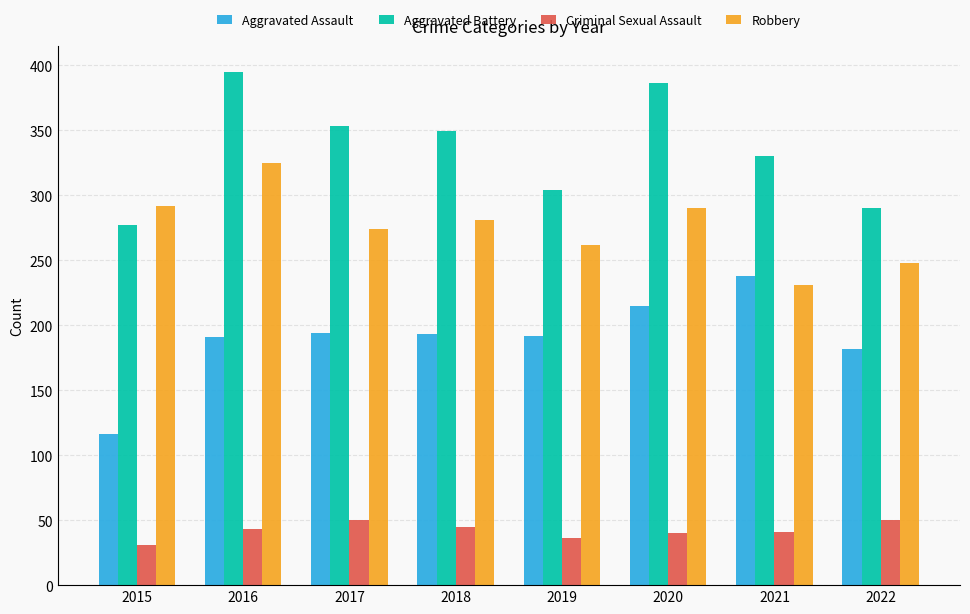

What is the difference between the highest and lowest values at 2016?

352